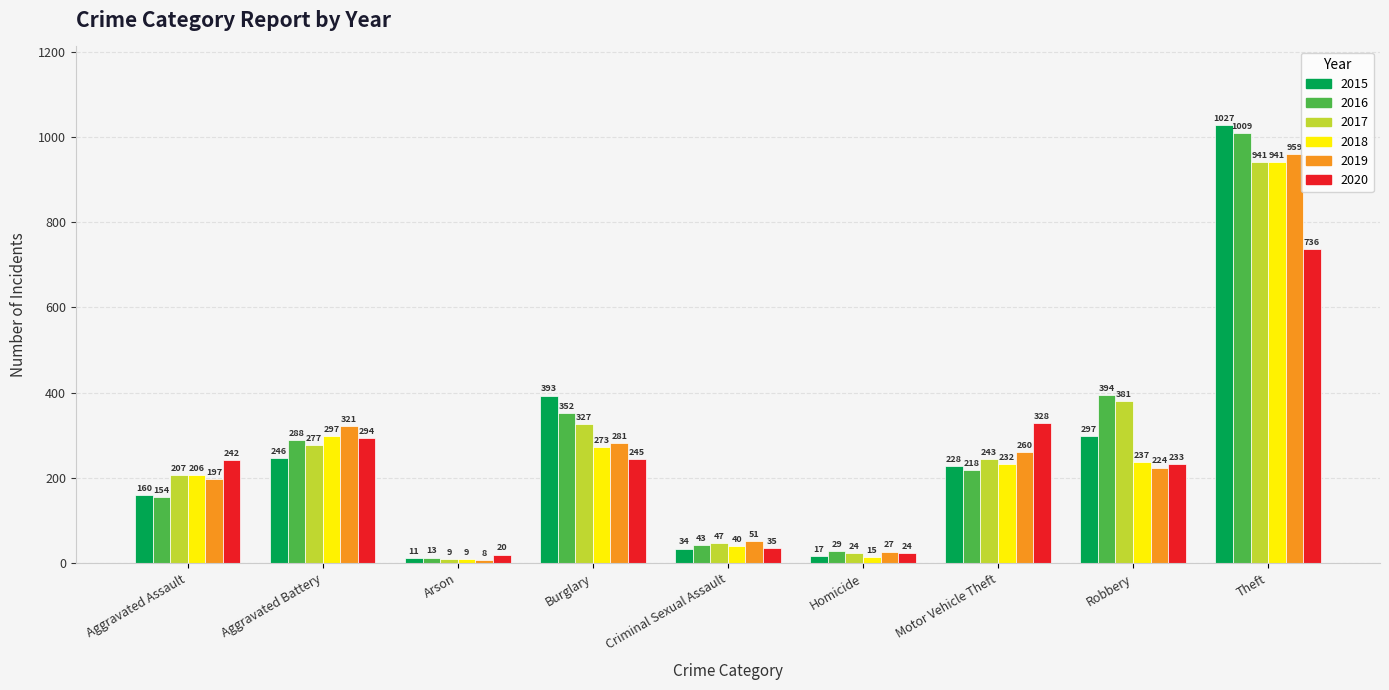

The 2015 series shows 1027 at Theft. True or false?

True